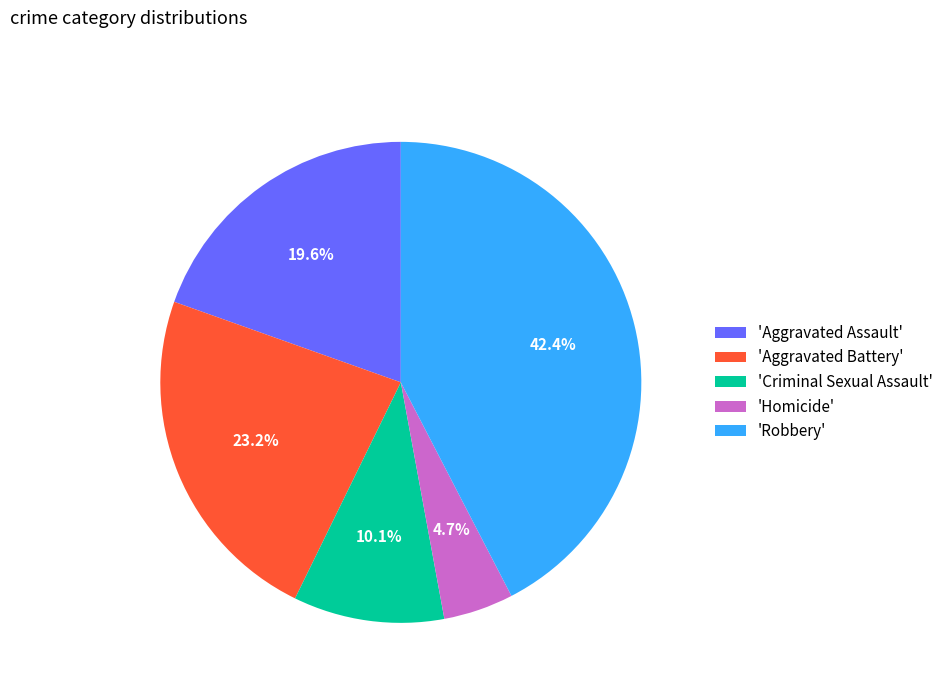

Is there any slice that represents more than half of the pie?

No